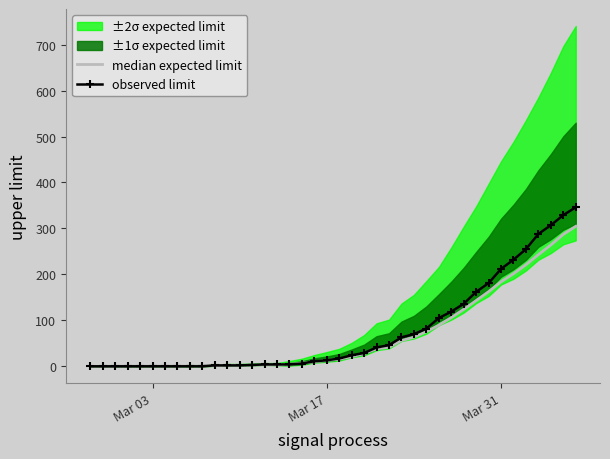

True or false: observed limit has a value of 56.9 at Mar 31.

False